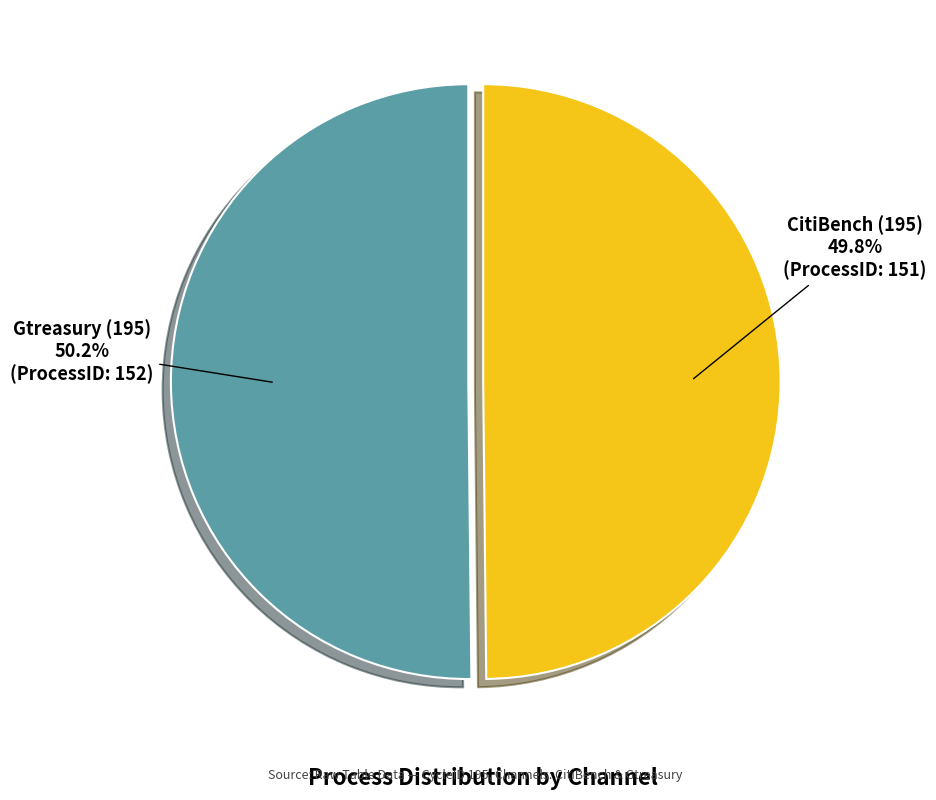

Combined, do Gtreasury (195) and CitiBench (195) account for over 50%?

Yes